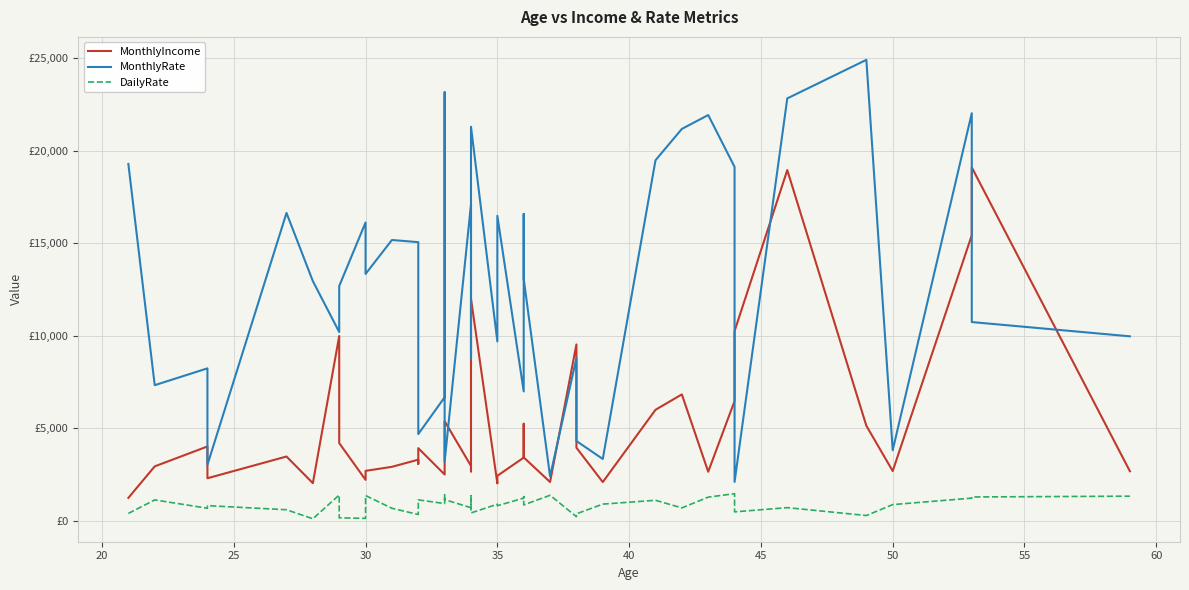

How many interior local peaks does the MonthlyIncome series have?

12